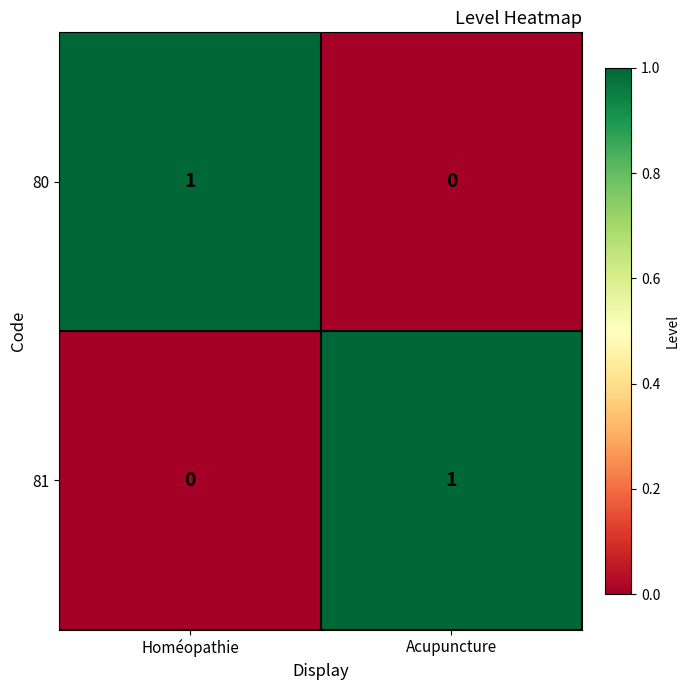

The 81 series shows 1 at Acupuncture. True or false?

True